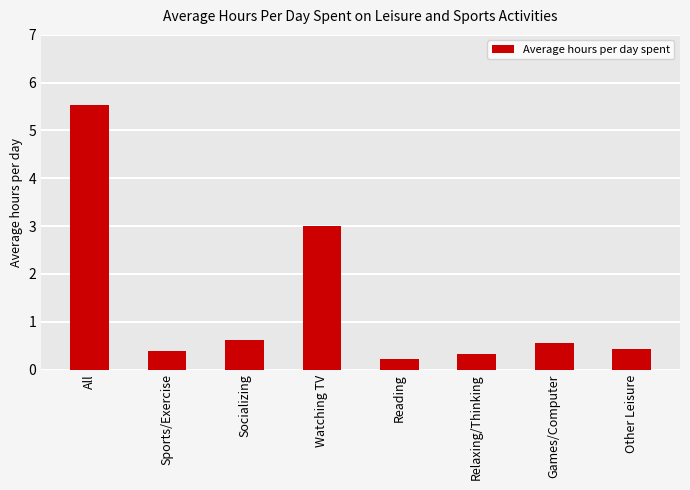

How many data points does each series have?

8